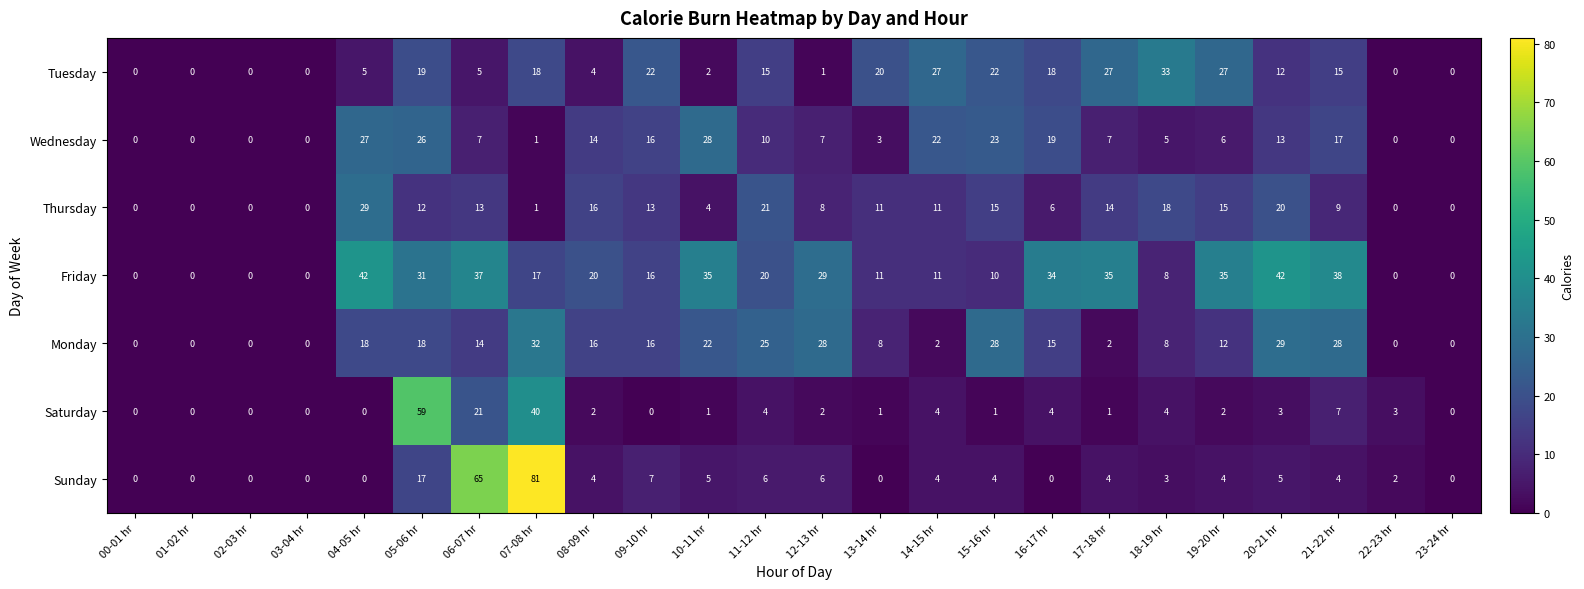

At 11-12 hr, list the series in order from largest to smallest.

Monday, Thursday, Friday, Tuesday, Wednesday, Sunday, Saturday